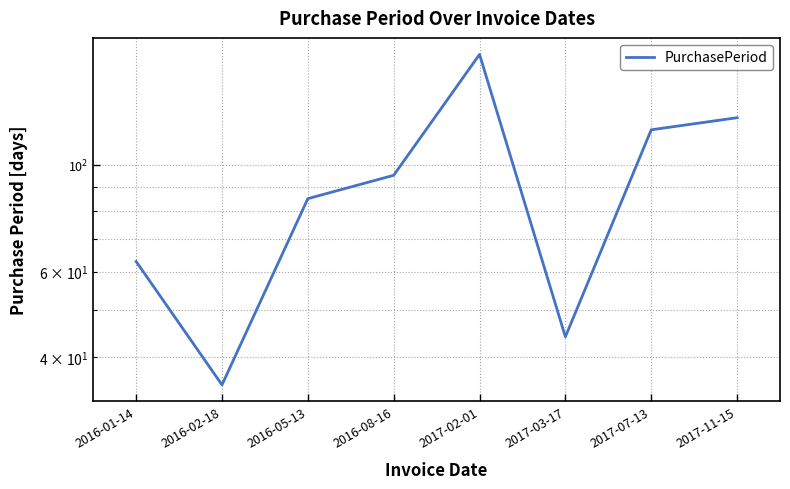

Rank the categories by value from highest to lowest.

2017-02-01, 2017-11-15, 2017-07-13, 2016-08-16, 2016-05-13, 2016-01-14, 2017-03-17, 2016-02-18